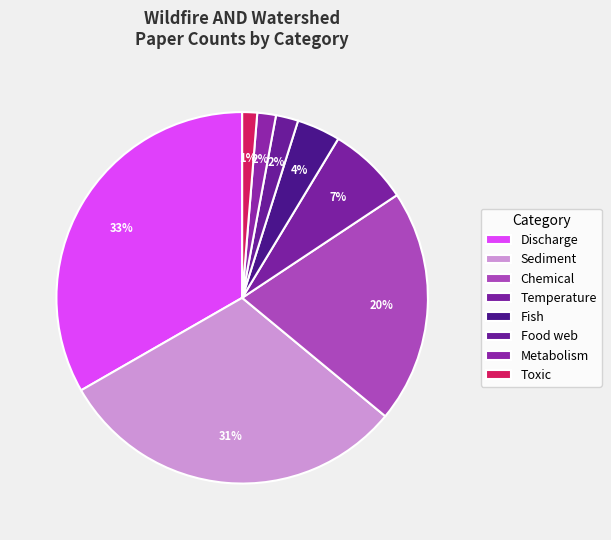

Count the number of slices in the pie.

8